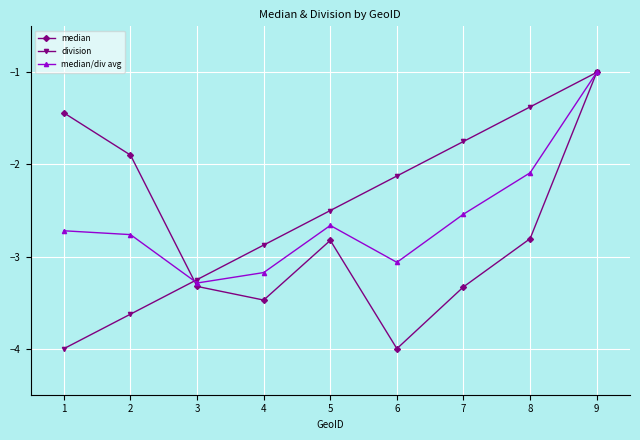

What is the difference between the highest and lowest values at 5?

0.3